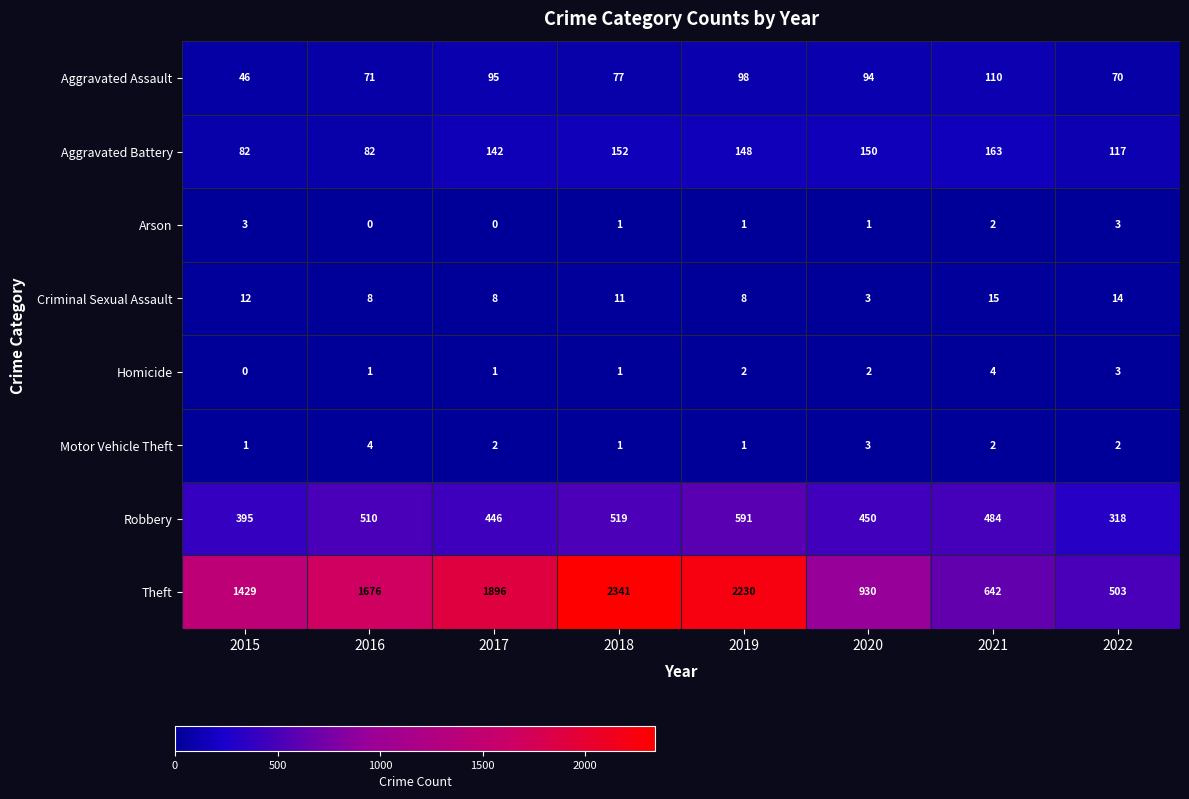

The value of Theft at 2020 is 930. True or false?

True